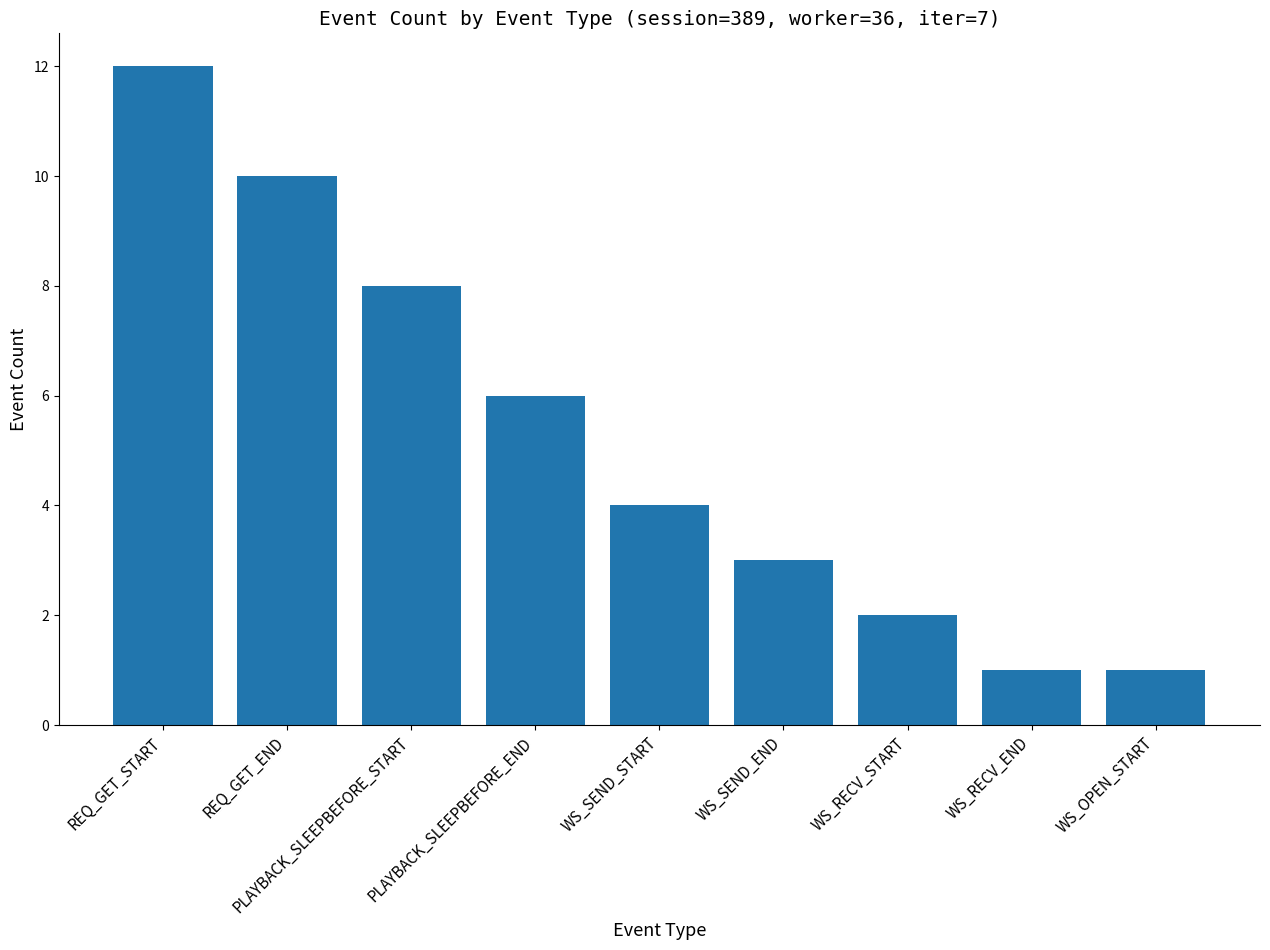

What is the difference between the maximum and minimum values?

11